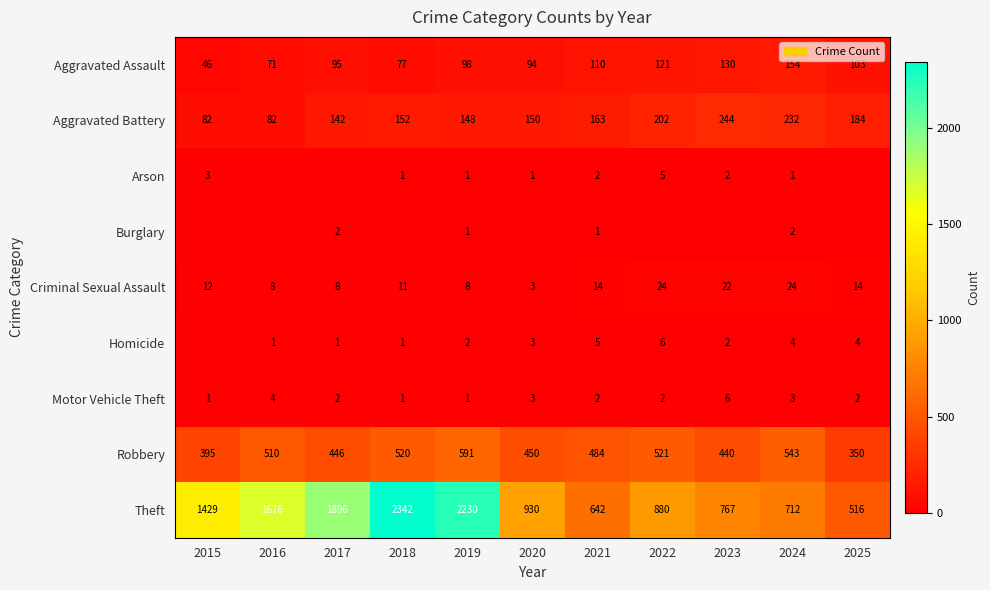

Rank the series at 2024 from highest to lowest value.

Theft, Robbery, Aggravated Battery, Aggravated Assault, Criminal Sexual Assault, Homicide, Motor Vehicle Theft, Burglary, Arson